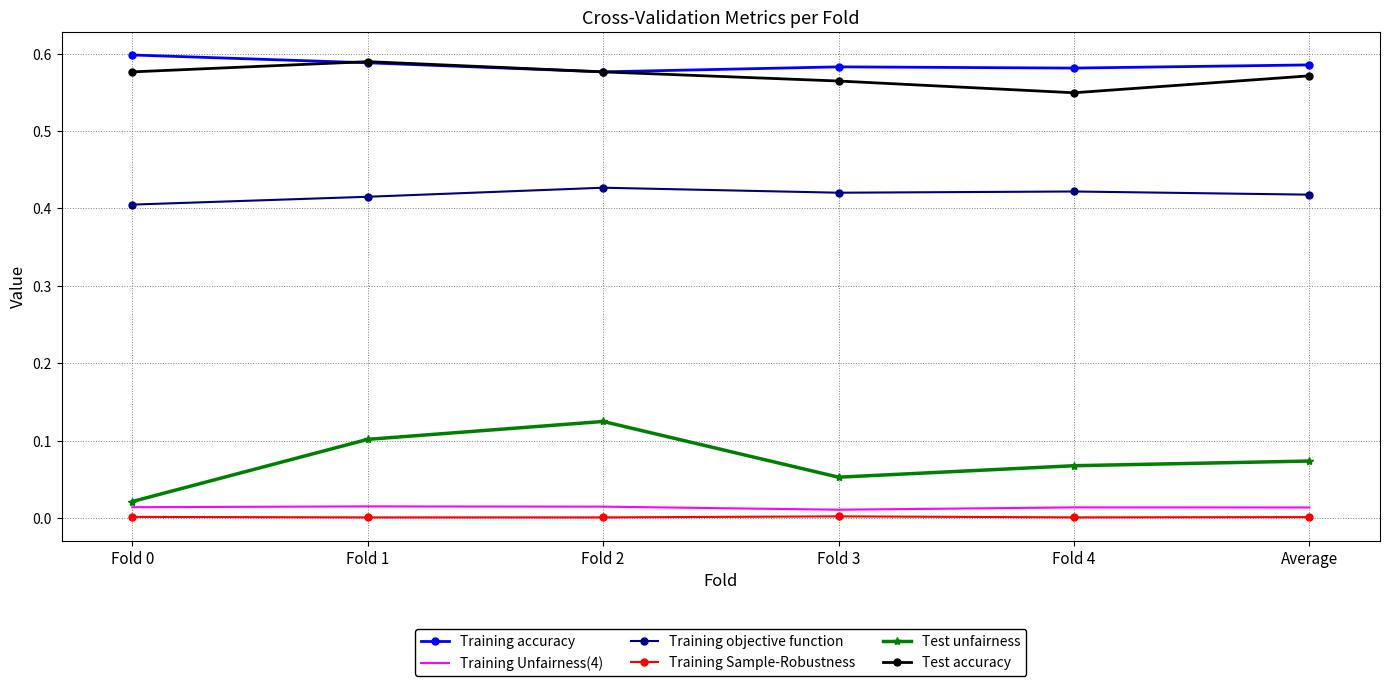

True or false: Test unfairness and Training Sample-Robustness cross at least once.

False